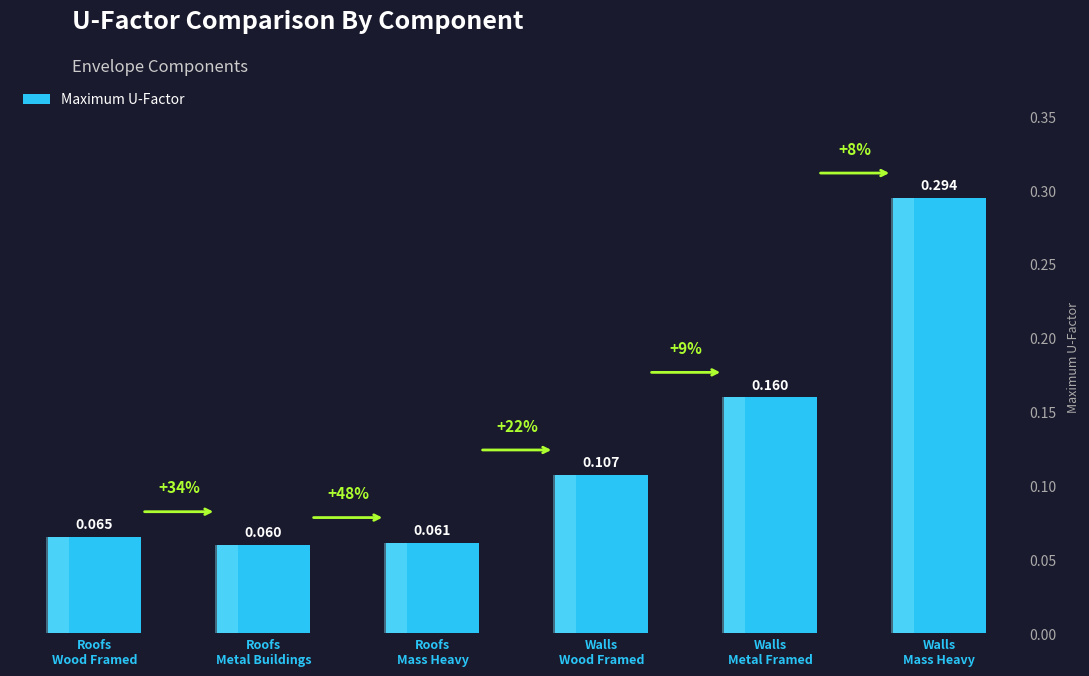

Does the chart contain stacked bars?

No